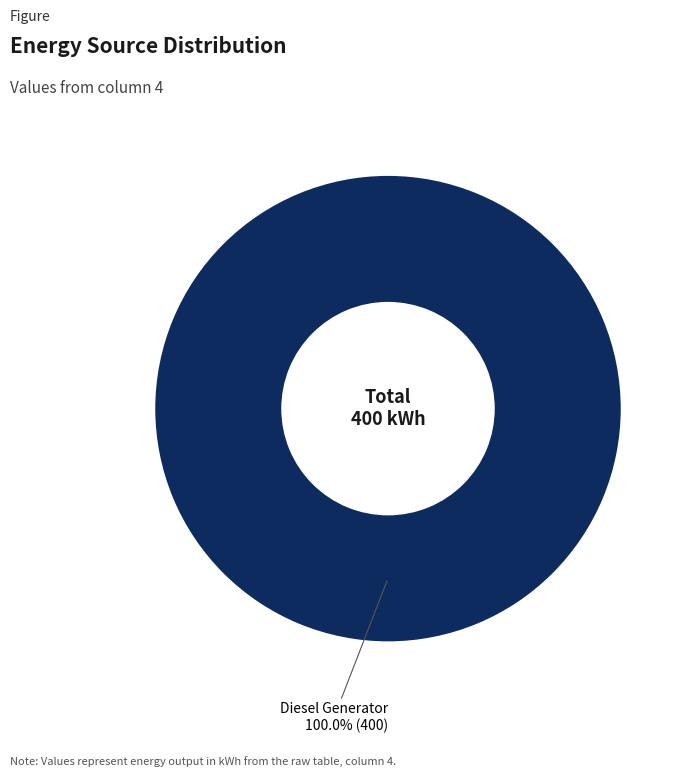

Does any single category account for the majority?

Yes